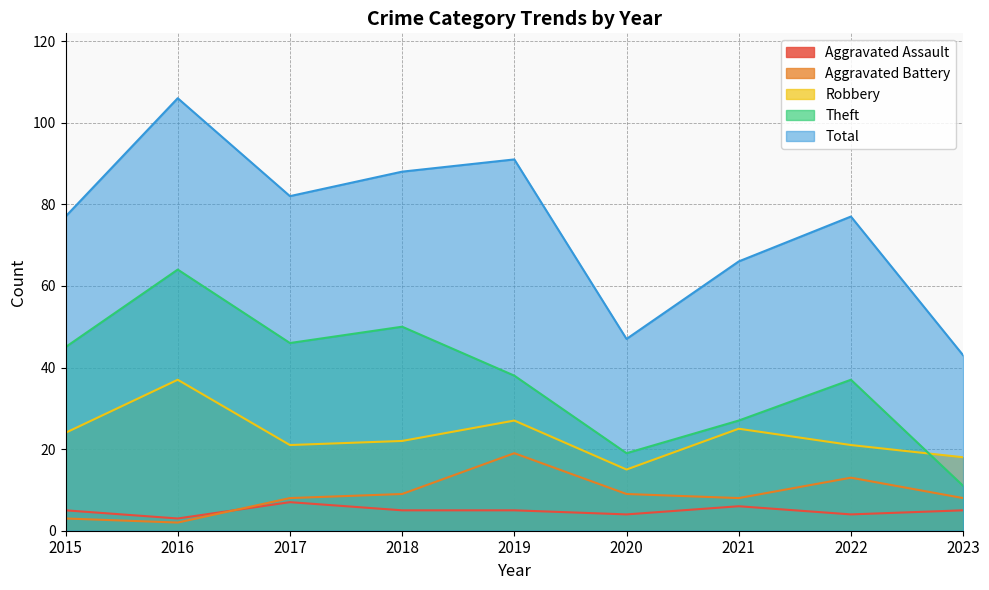

What is the maximum value for Robbery?

37